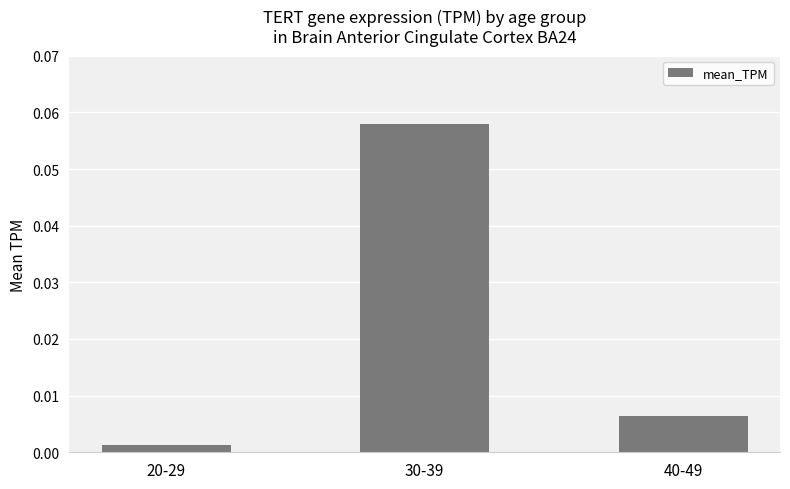

List the labels in order of value, smallest first.

20-29, 40-49, 30-39